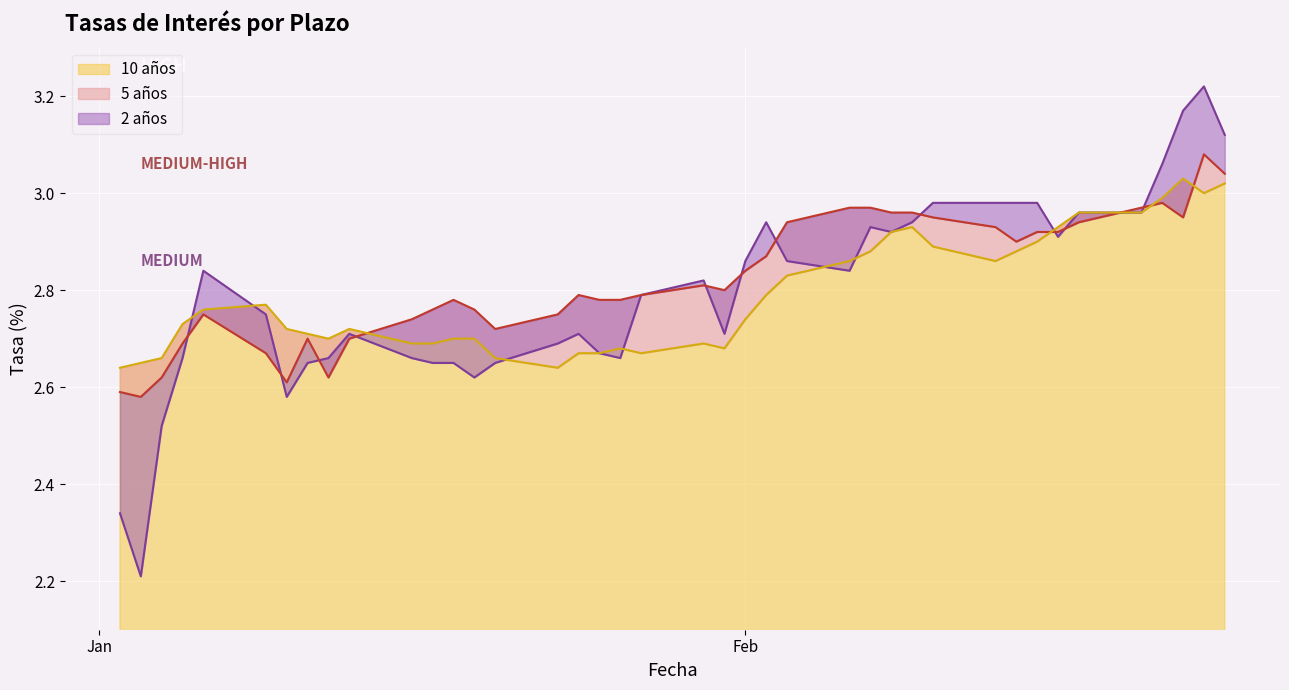

Between 19-01-2012 and 24-01-2012, which is larger?

24-01-2012